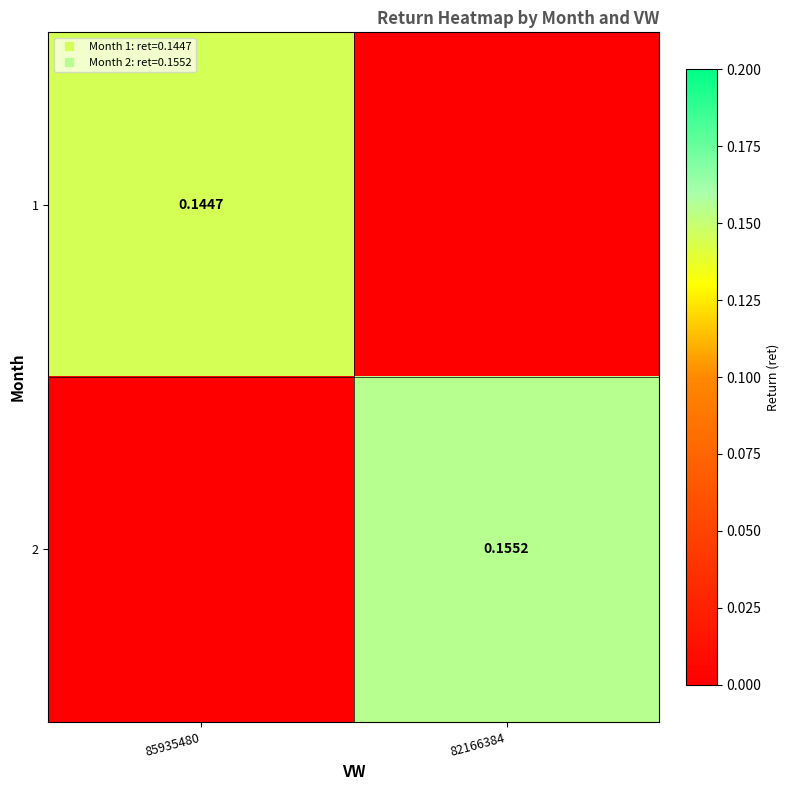

The 2 series shows 0.1 at 85935480. True or false?

False